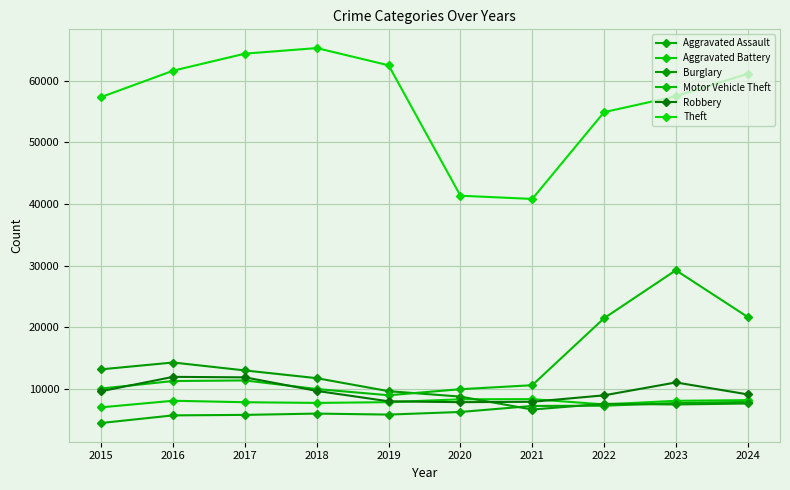

What is the difference between the maximum and minimum values in the Aggravated Assault series?

3420